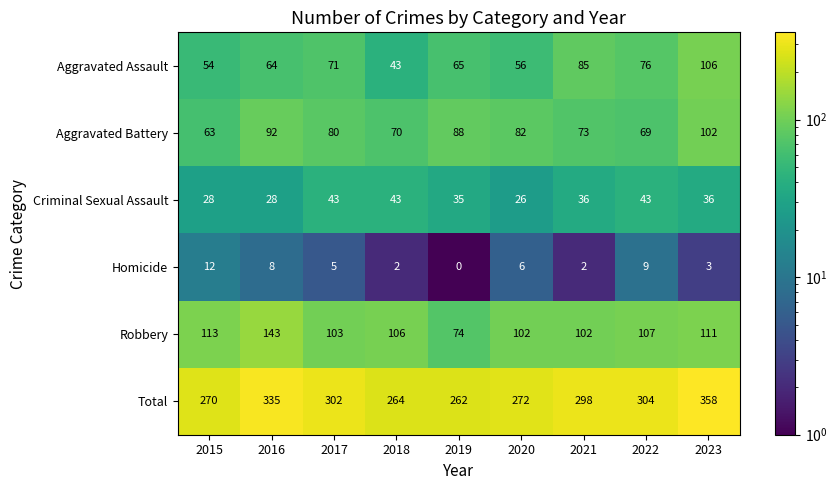

What is the highest value of the Criminal Sexual Assault series?

43